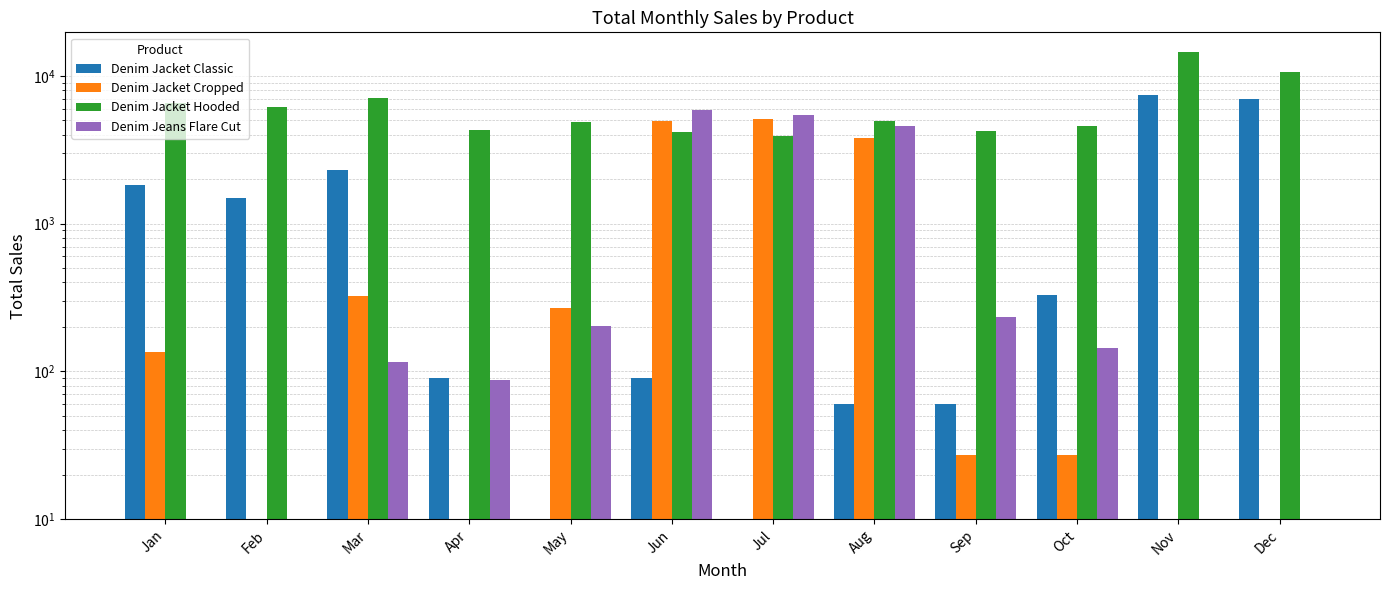

At which label does Denim Jacket Hooded first exceed 4982?

Jan